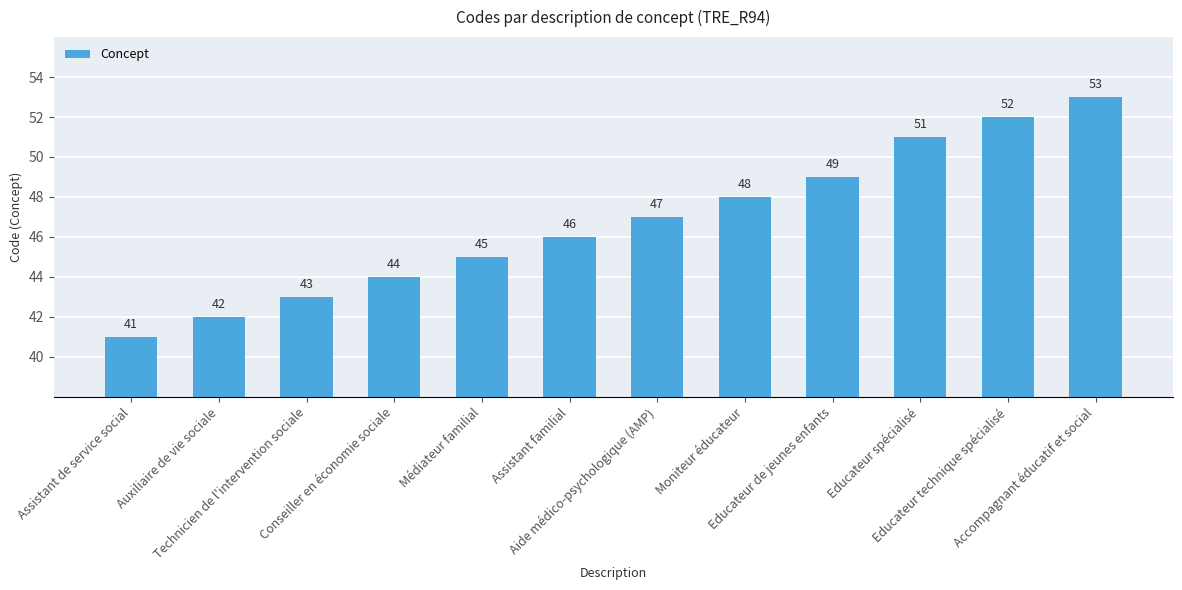

What is the sum of all values?

561